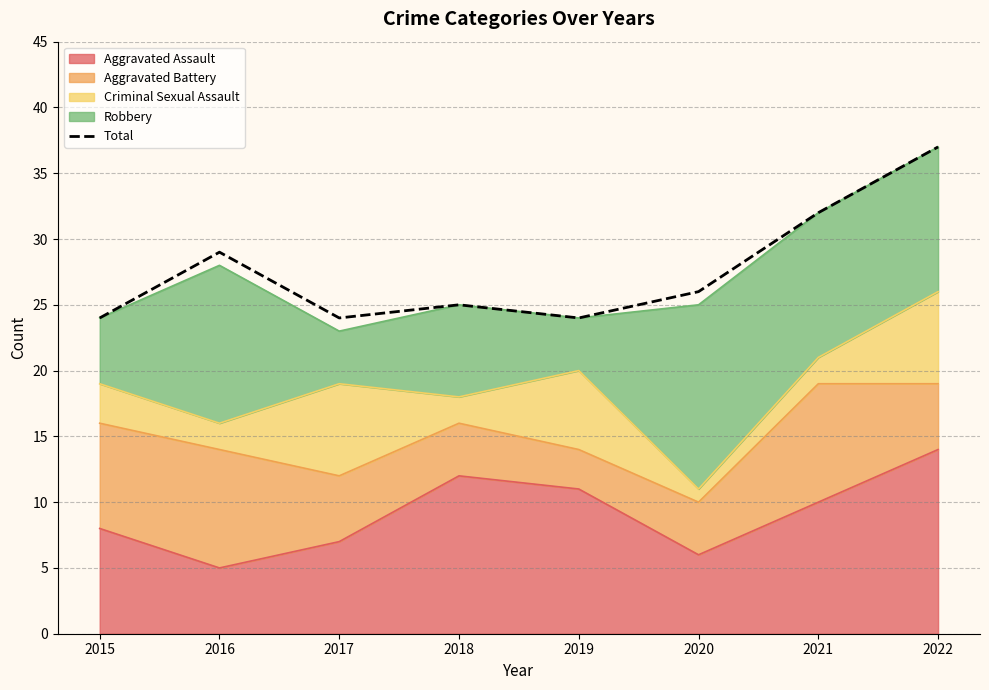

What is the value of the 2nd point from the left?

29